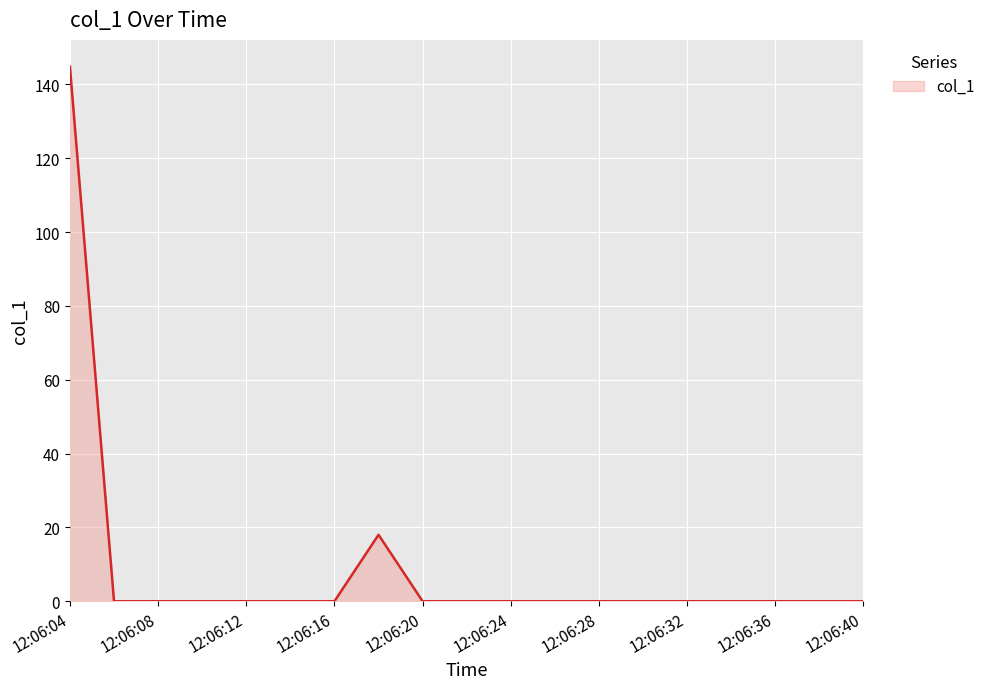

Reading left to right, extract all data points from this chart.

144.8	0.0	0.0	0.0	0.0	0.0	0.0	18.0	0.0	0.0	0.0	0.0	0.0	0.0	0.0	0.0	0.0	0.0	0.0